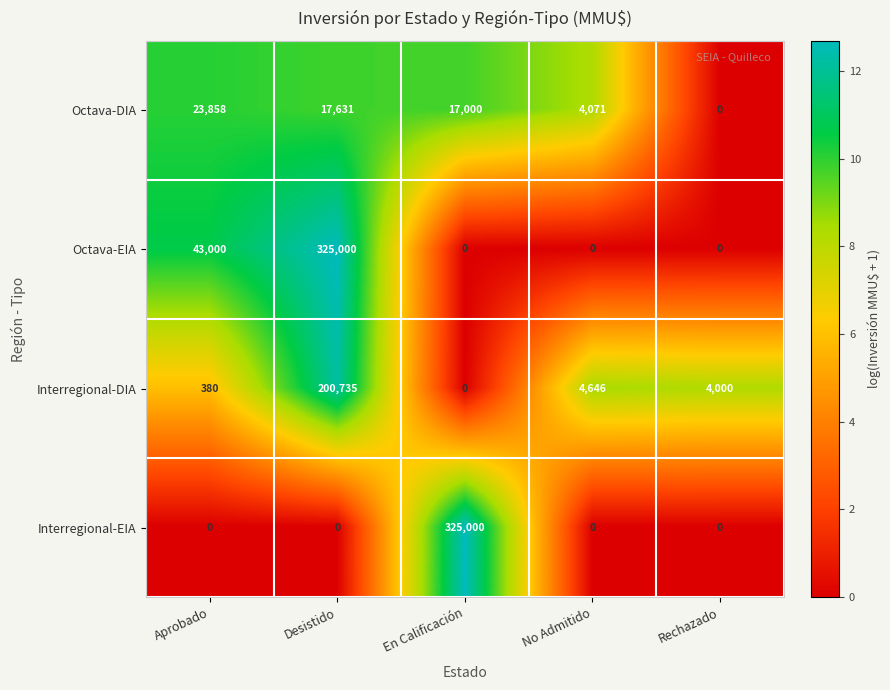

What is the spread (max minus min) of values at Desistido?

325000